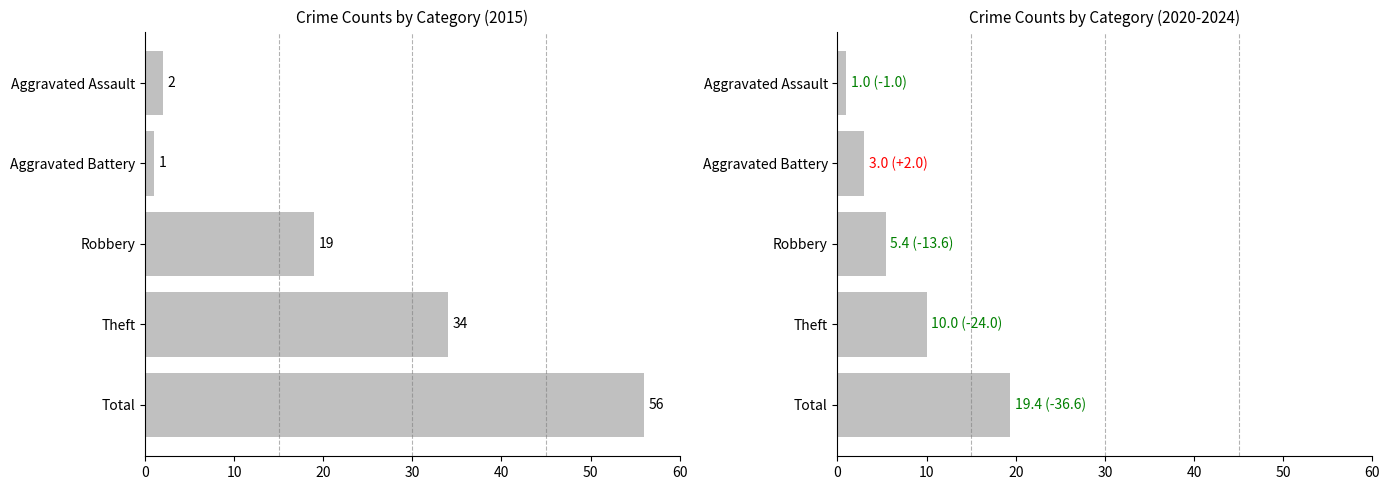

What is the minimum value shown in the chart?

1.0